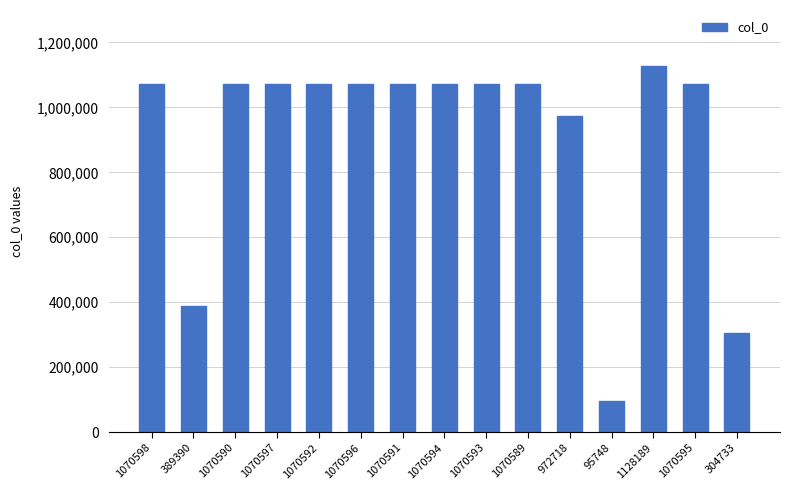

True or false: the data shows 95748 at 95748.

True